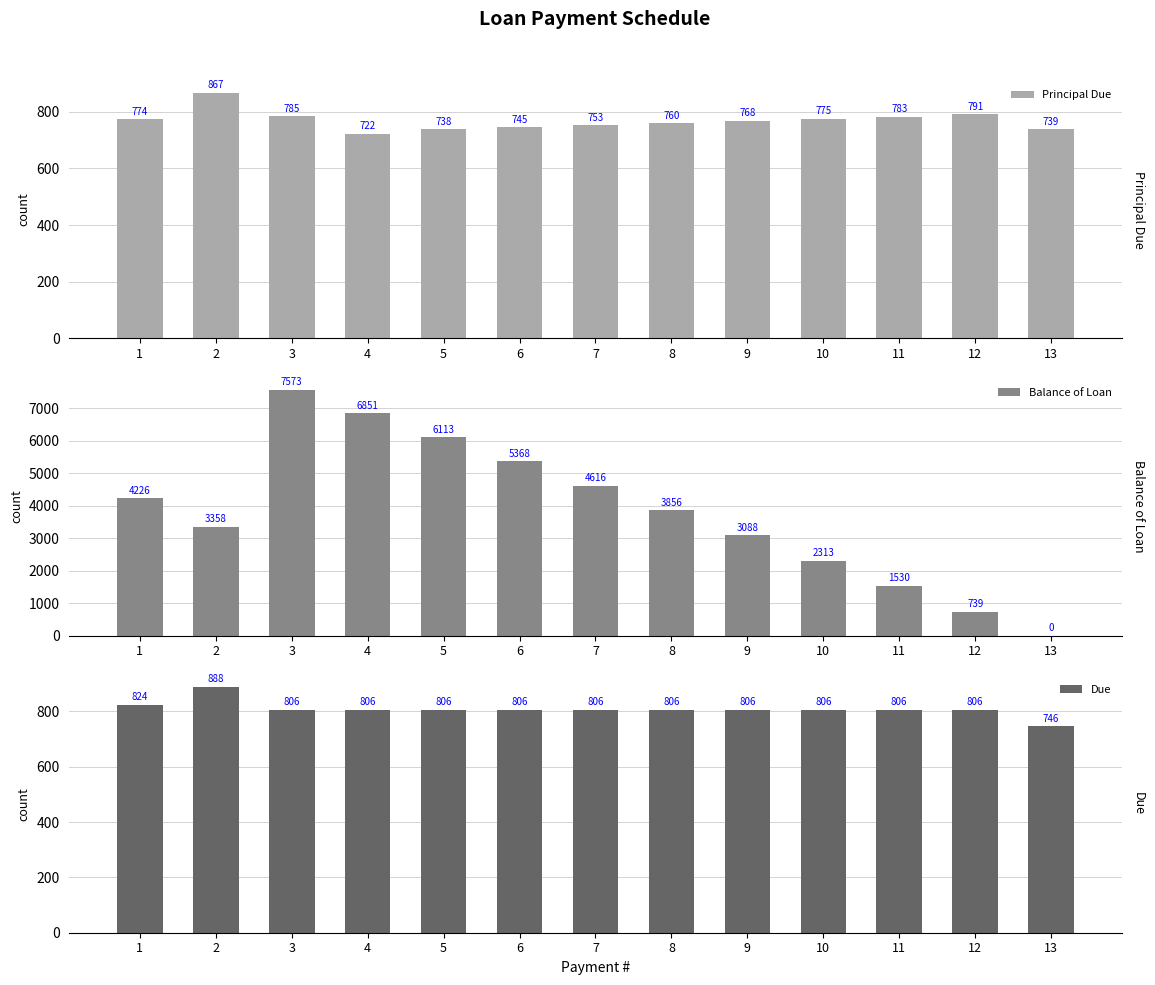

Reading right to left, transcribe all the data shown in this chart.

Principal Due: 13=738.7	12=790.9	11=783.1	10=775.3	9=767.6	8=760.0	7=752.5	6=745.1	5=737.7	4=722.4	3=785.1	2=867.4	1=774.1
Balance of Loan: 13=0.0	12=738.7	11=1529.6	10=2312.7	9=3088.0	8=3855.6	7=4615.7	6=5368.2	5=6113.3	4=6851.0	3=7573.4	2=3358.5	1=4225.9
Due: 13=746.1	12=806.2	11=806.2	10=806.2	9=806.2	8=806.2	7=806.2	6=806.2	5=806.2	4=806.2	3=806.2	2=888.5	1=824.1